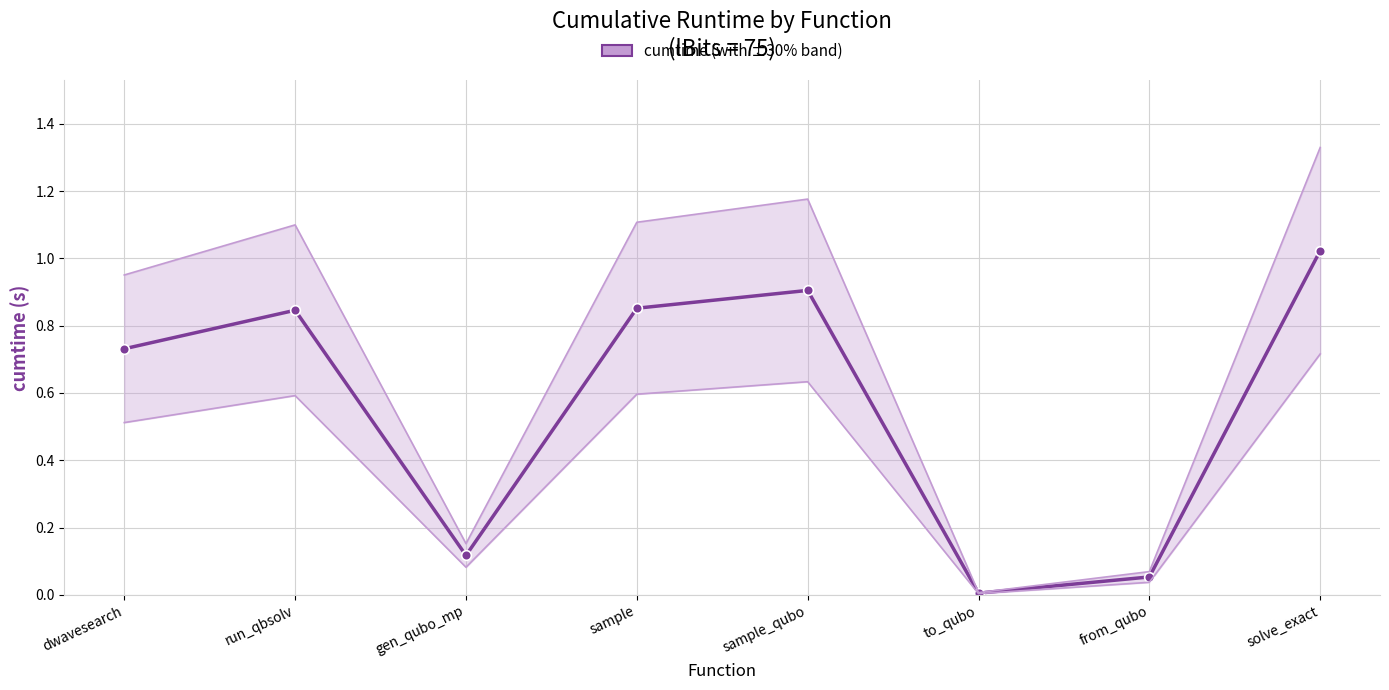

Is it true that the value at to_qubo is 0.0?

True